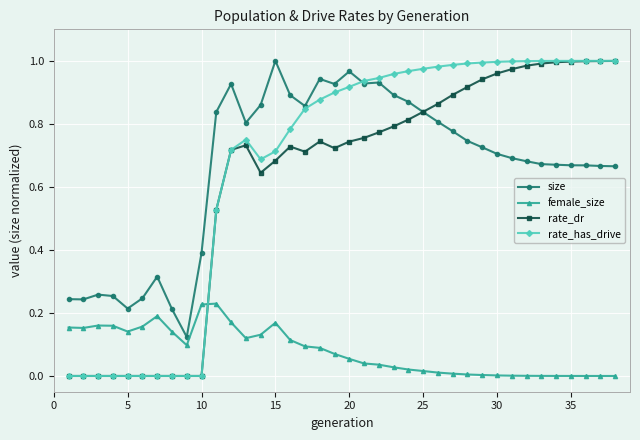

Which series has the largest range (max minus min)?

rate_has_drive